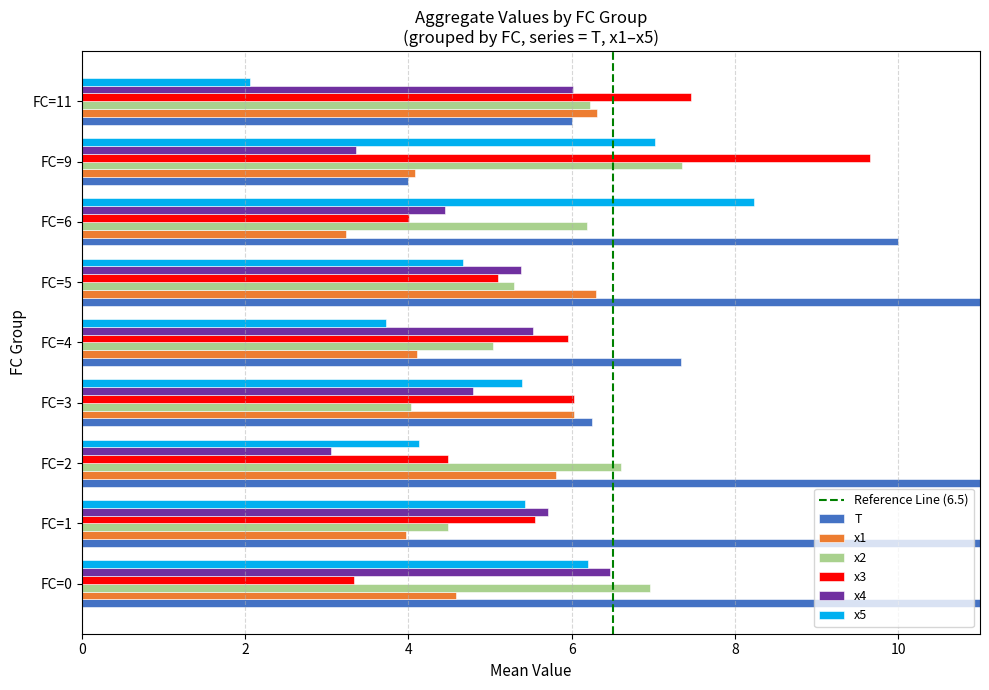

What is the difference between the second highest and minimum values in the x5 series?

5.0